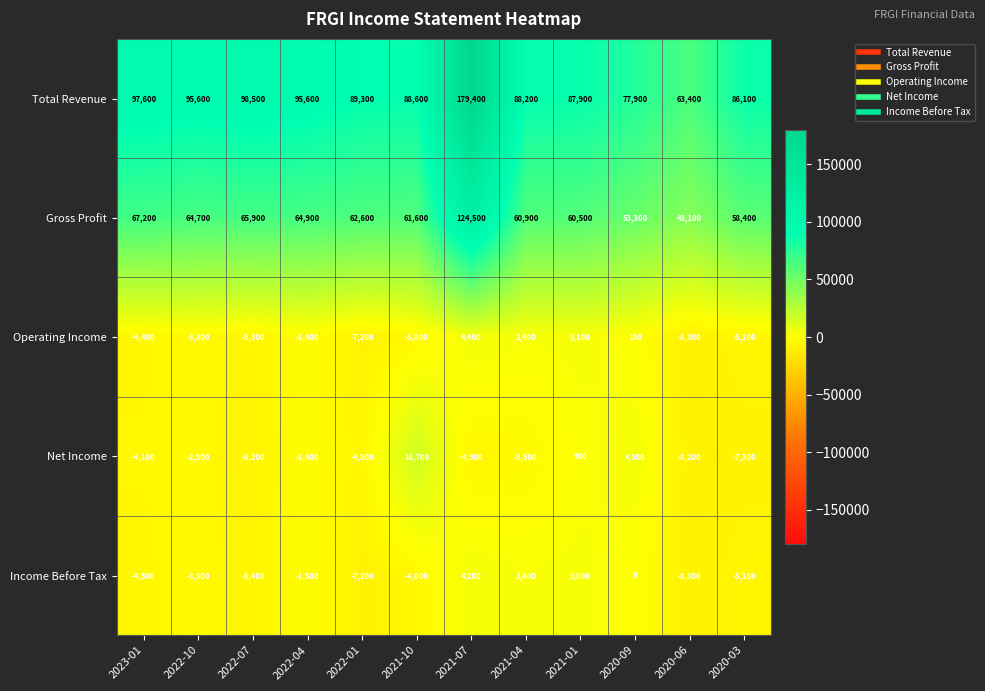

Which label corresponds to the smallest value in the chart?

2020-06